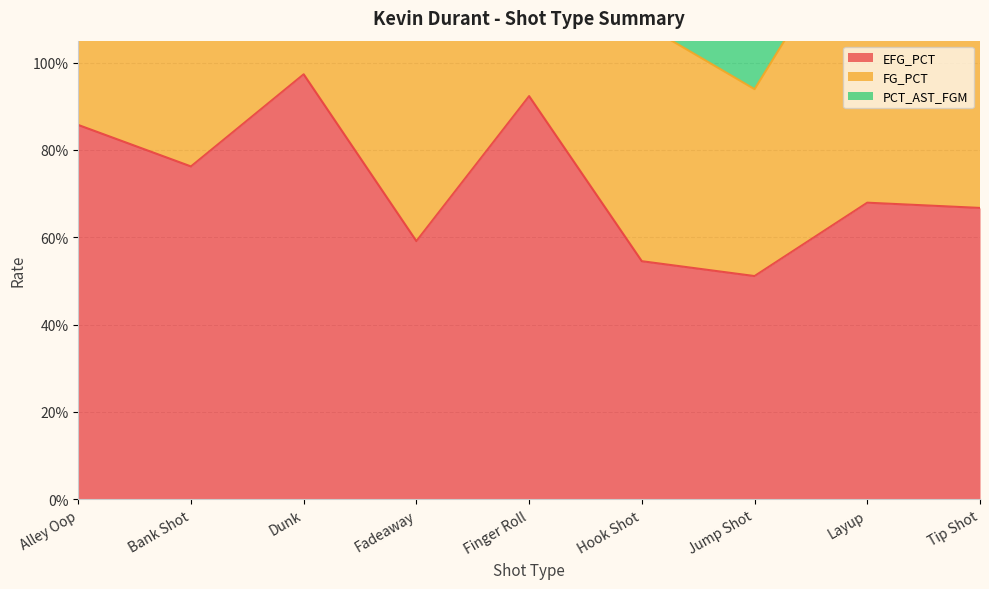

The FG_PCT series shows 1.1 at Hook Shot. True or false?

True